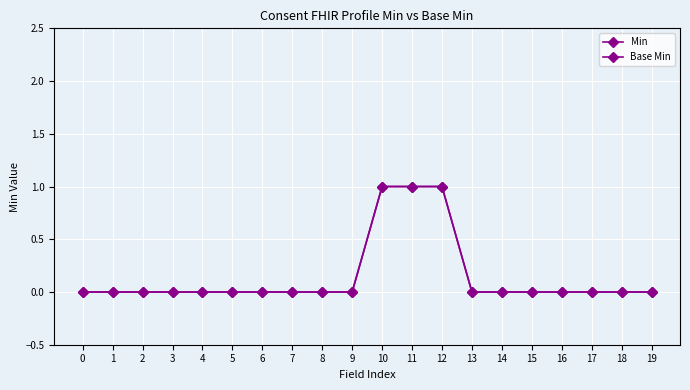

Is this an area chart (filled region under the line)?

No